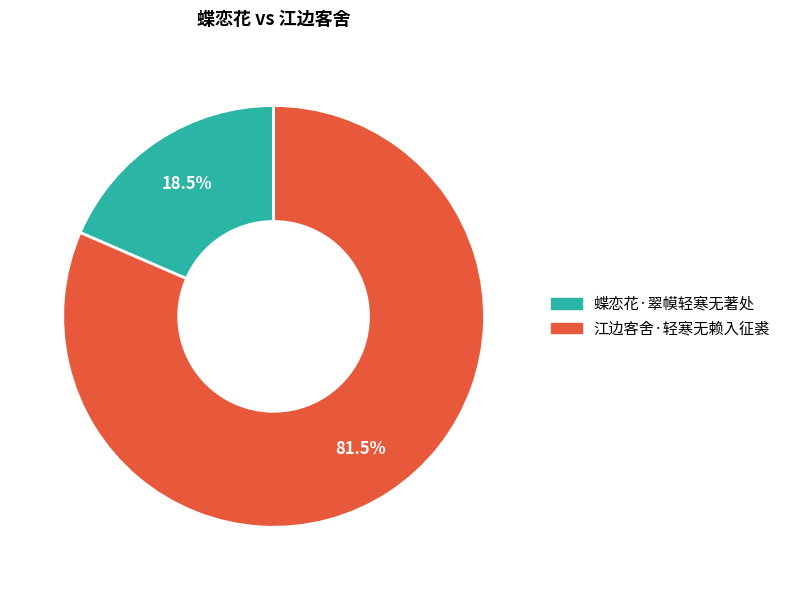

The 蝶恋花·翠幙轻寒无著处 slice represents 7% of the pie. True or false?

False